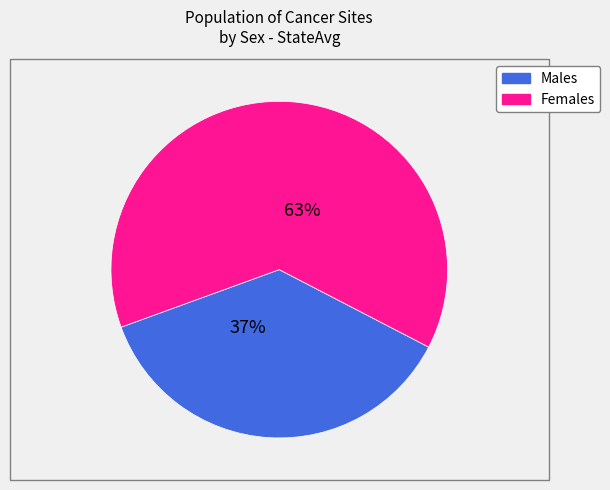

To the nearest percent, what is the average slice percentage?

50%